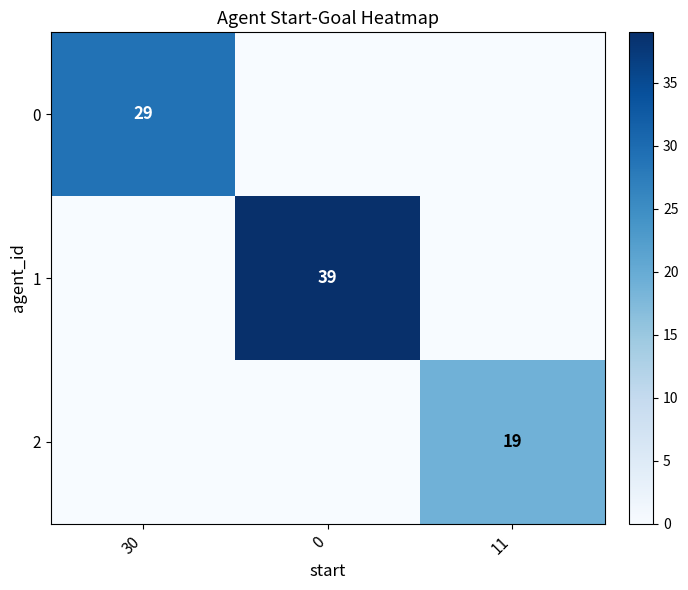

True or false: 2 has a value of 19 at 11.

True